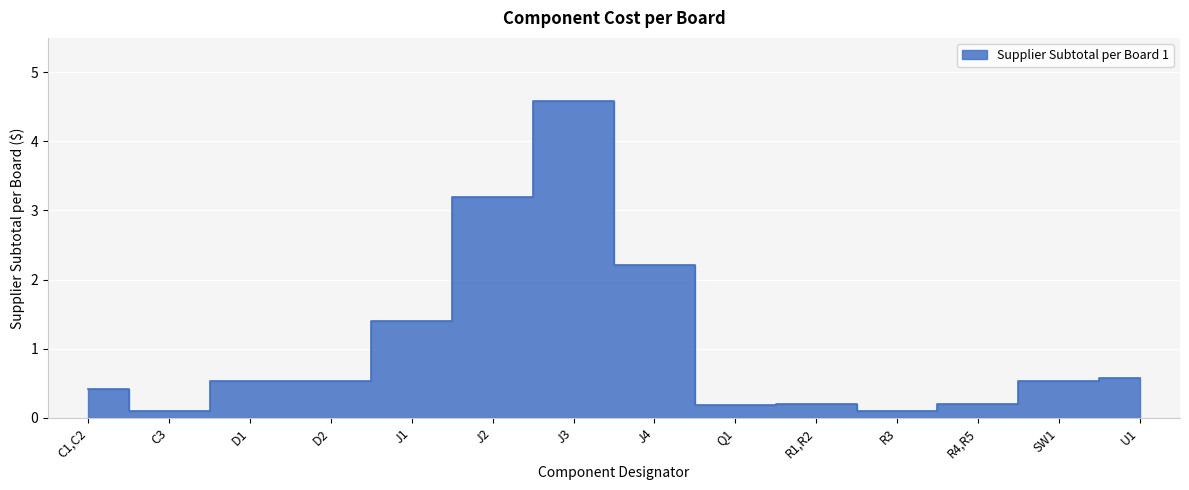

What is the change in value from J4 to SW1?

-1.7